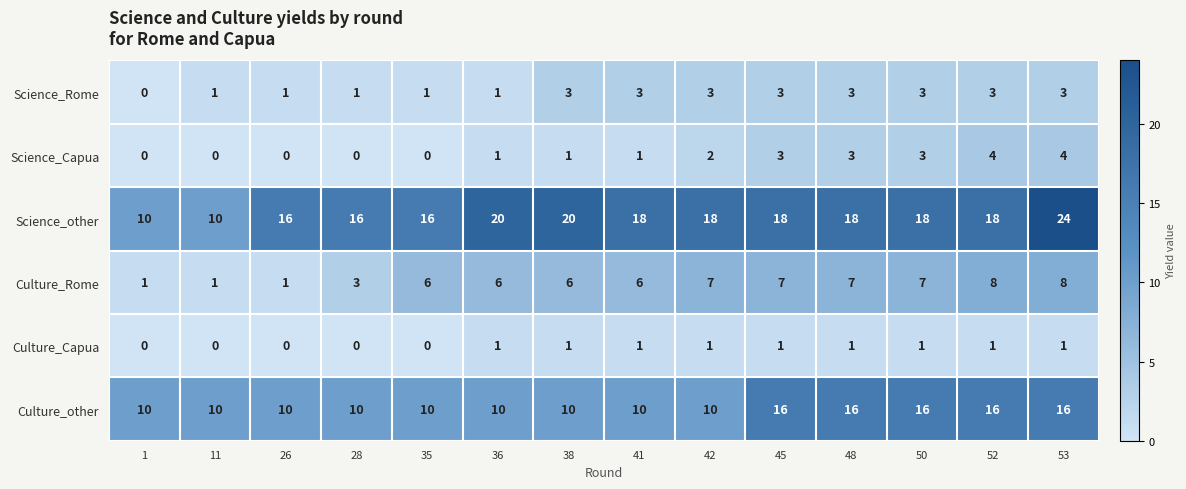

What is the sum of the Science_Rome values at 50 and 48?

6